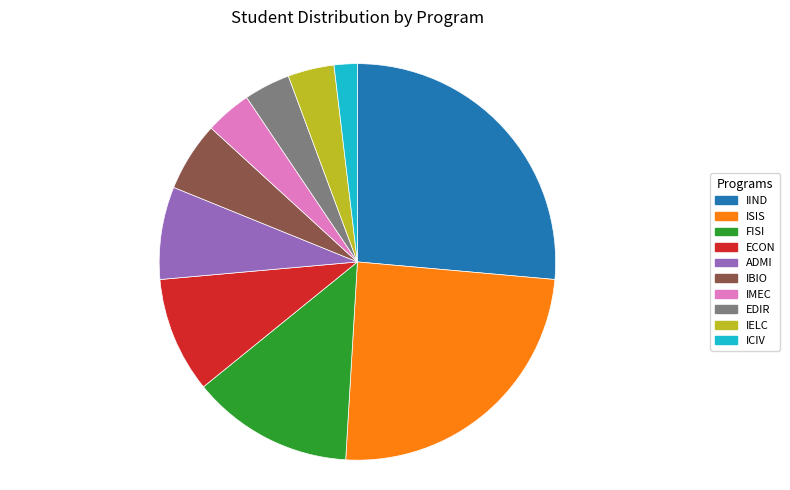

Does any single category account for the majority?

No